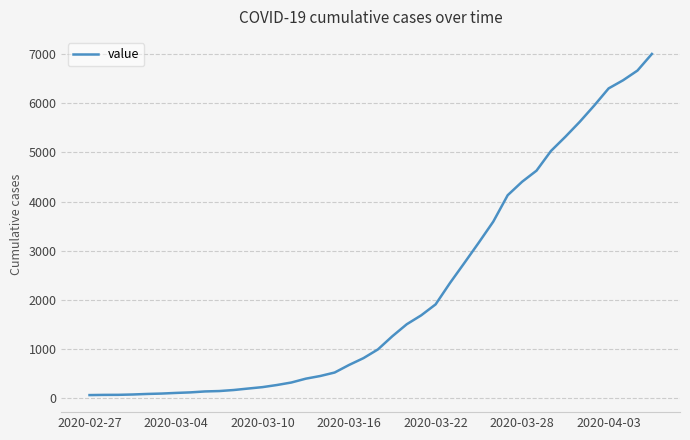

What is the maximum value shown in the chart?

7004